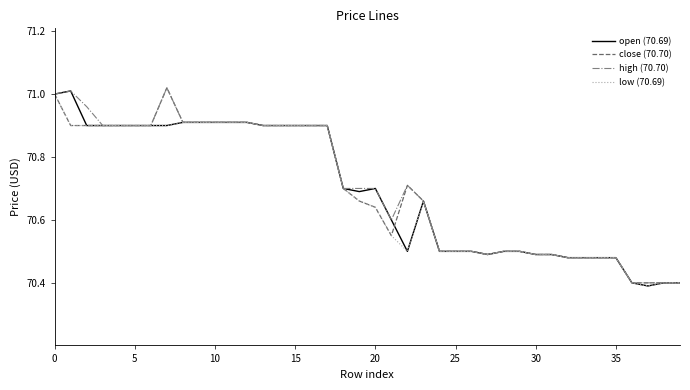

What is the minimum value shown in the chart?

70.4